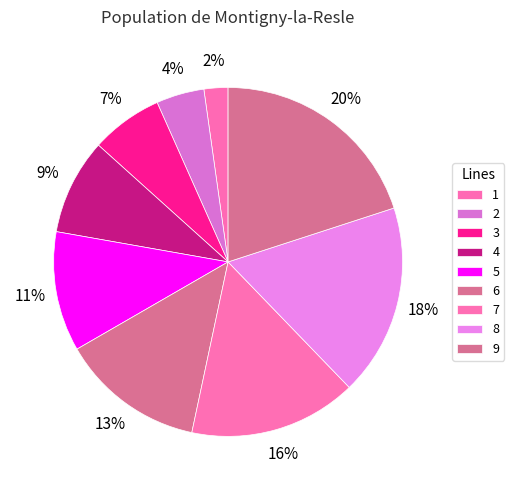

Which category has the smallest portion of the pie?

1